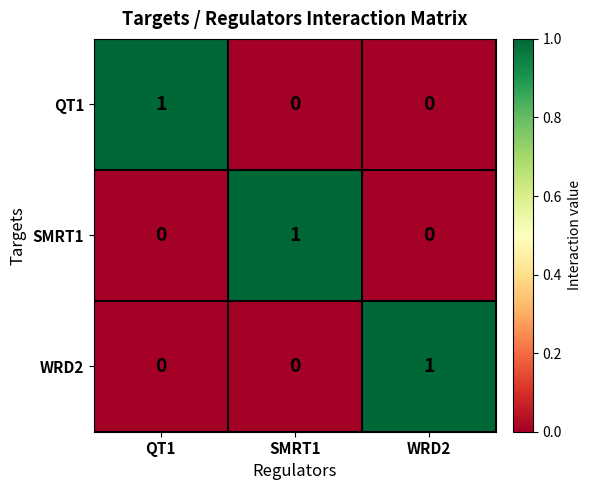

Reading left to right, transcribe all the data shown in this chart.

QT1: 1	0	0
SMRT1: 0	1	0
WRD2: 0	0	1